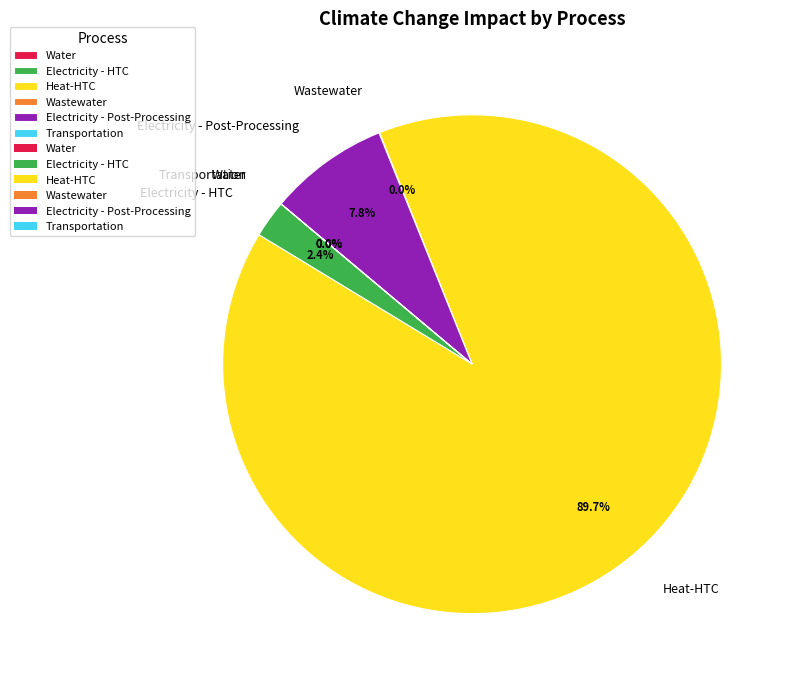

What percentage is the Electricity - Post-Processing slice, to the nearest percent?

8%